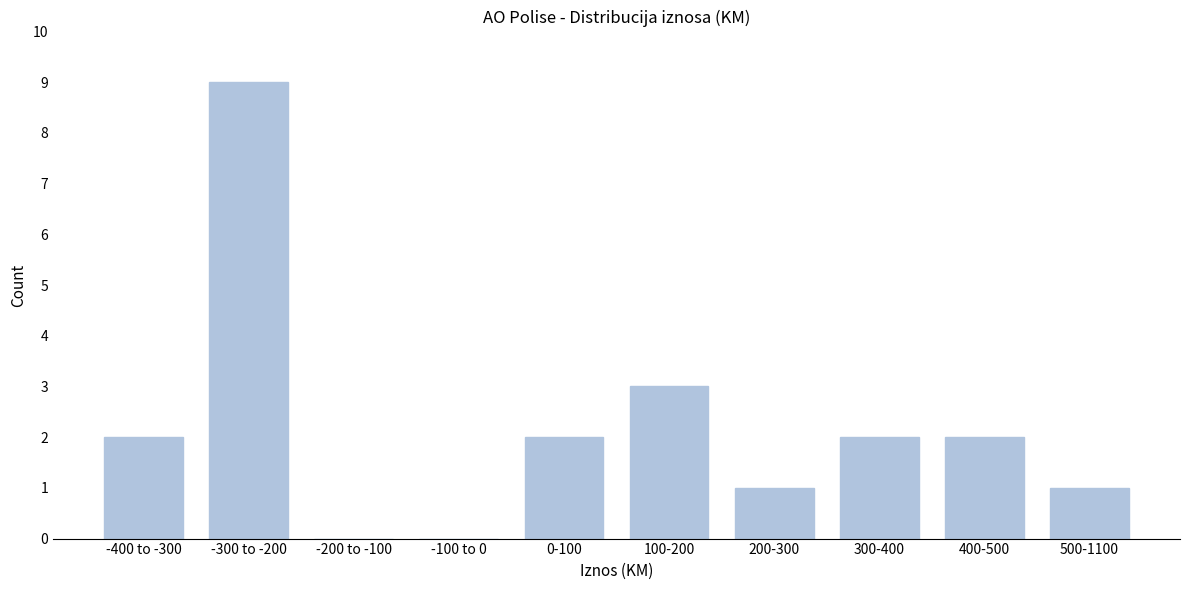

Reading right to left, transcribe all the data shown in this chart.

500-1100=1	400-500=2	300-400=2	200-300=1	100-200=3	0-100=2	-100 to 0=0	-200 to -100=0	-300 to -200=9	-400 to -300=2